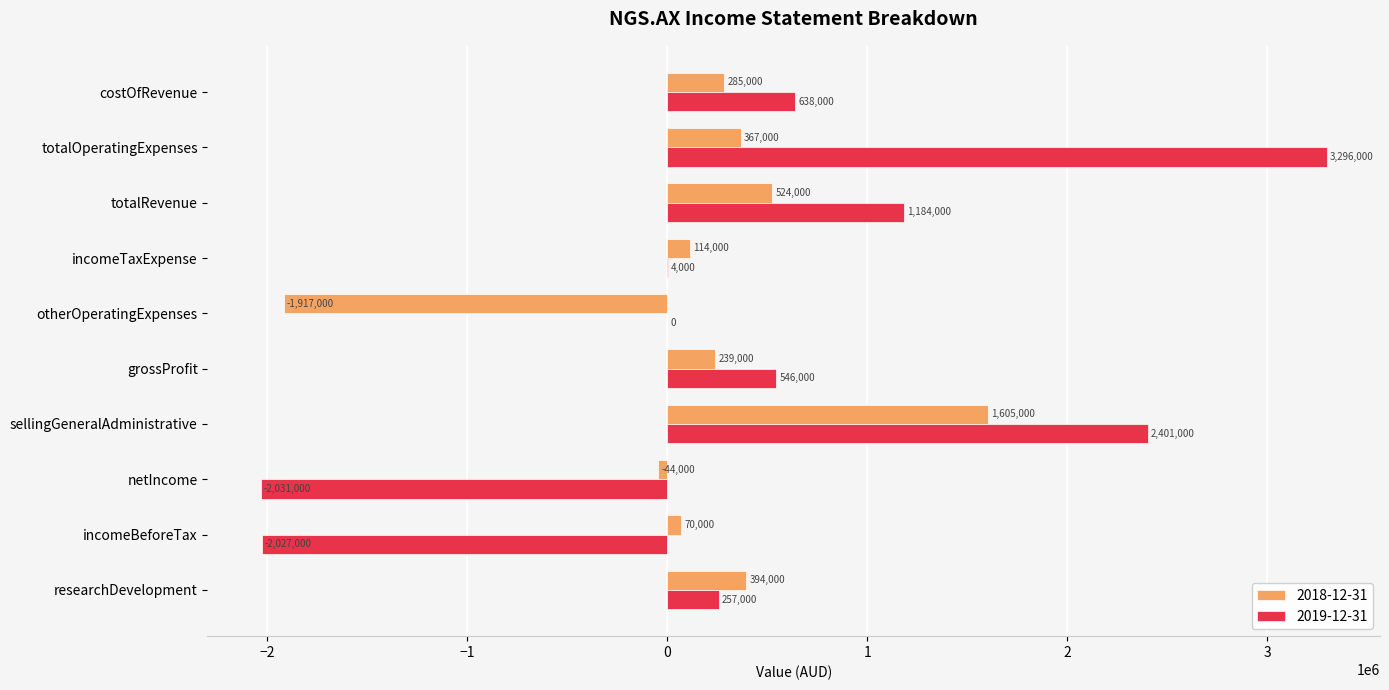

How many positive values does the 2018-12-31 series have?

8